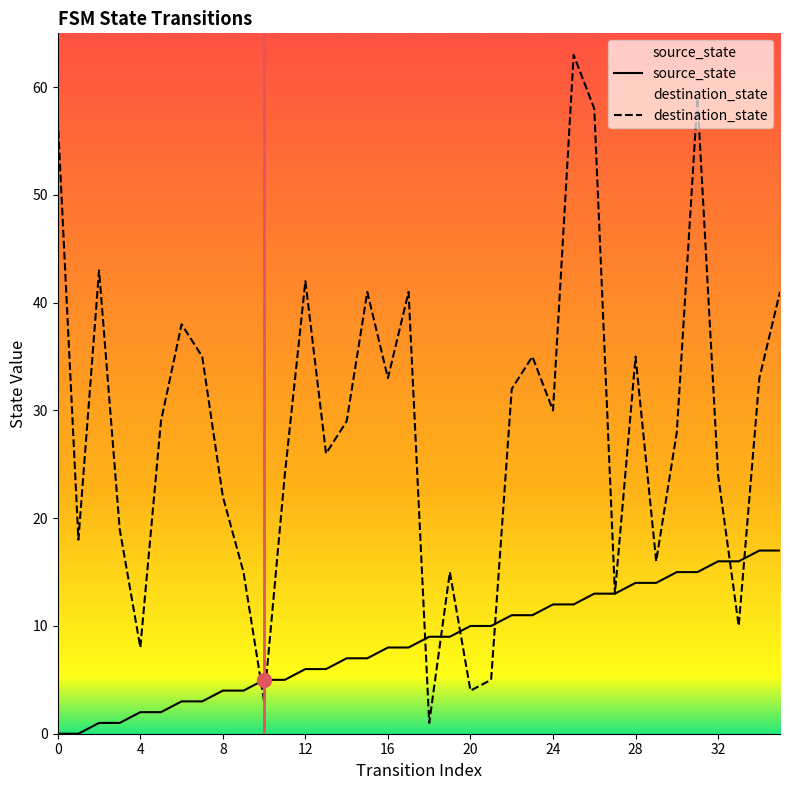

The value of destination_state at 31 is 59. True or false?

True